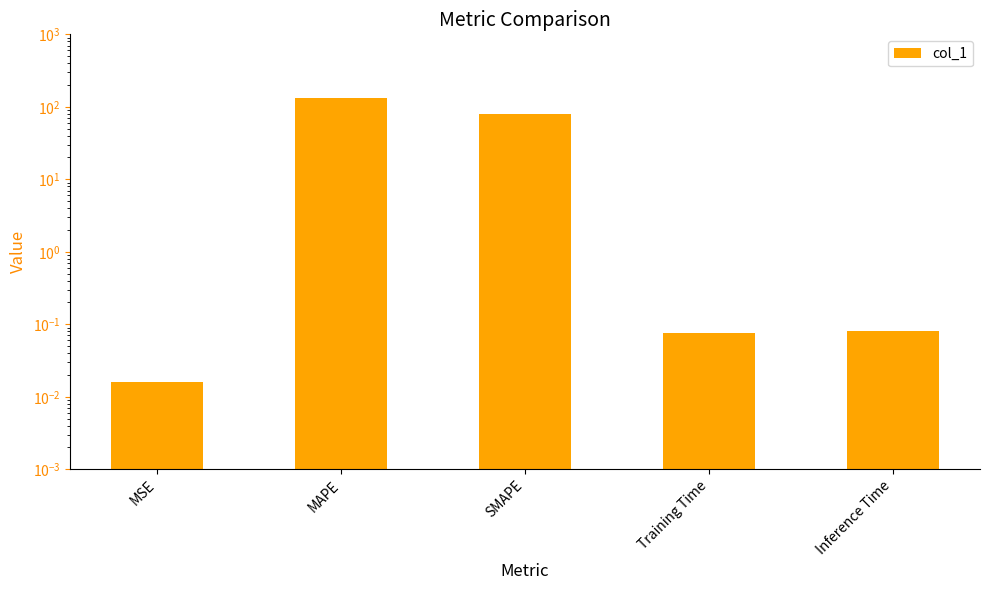

True or false: the data shows 79.1 at SMAPE.

True